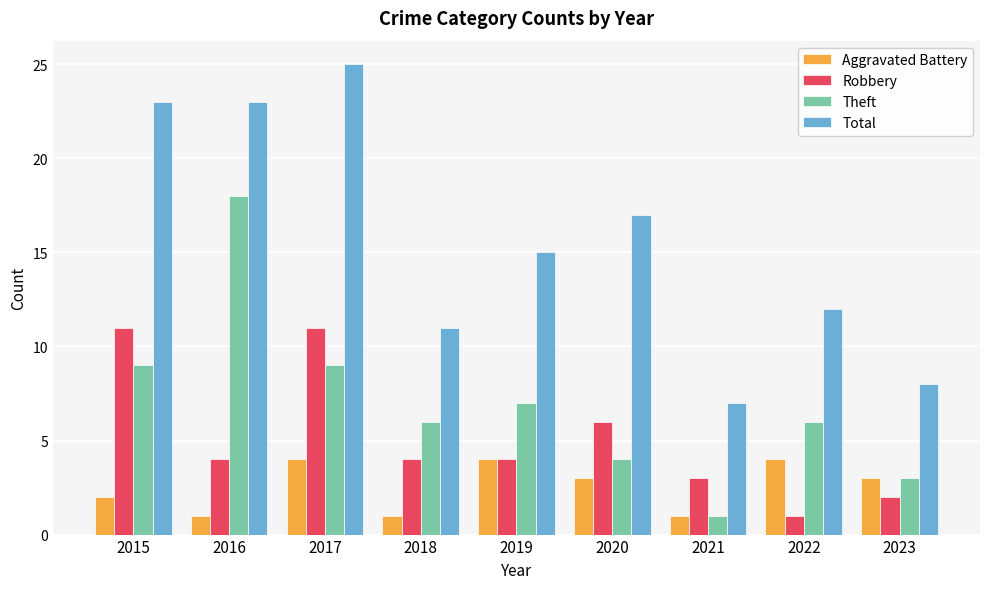

The Robbery series shows 6 at 2016. True or false?

False